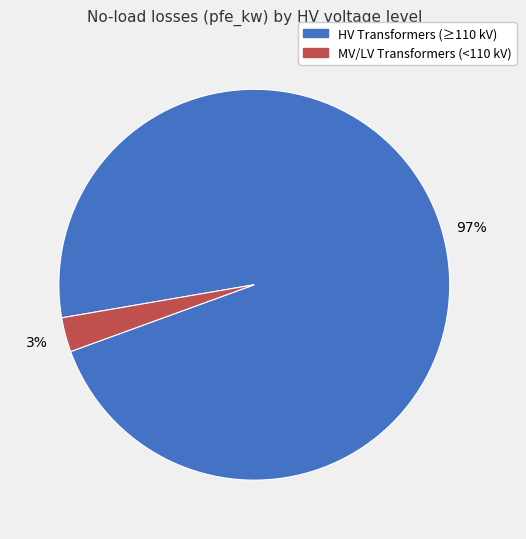

Does any single category account for the majority?

Yes